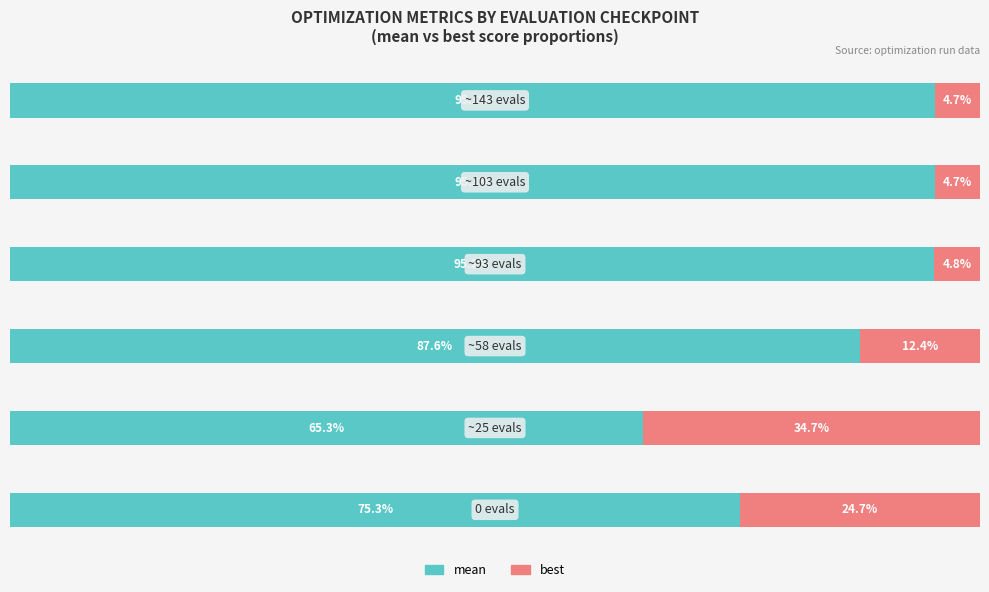

What are all the series names shown in the legend?

mean, best